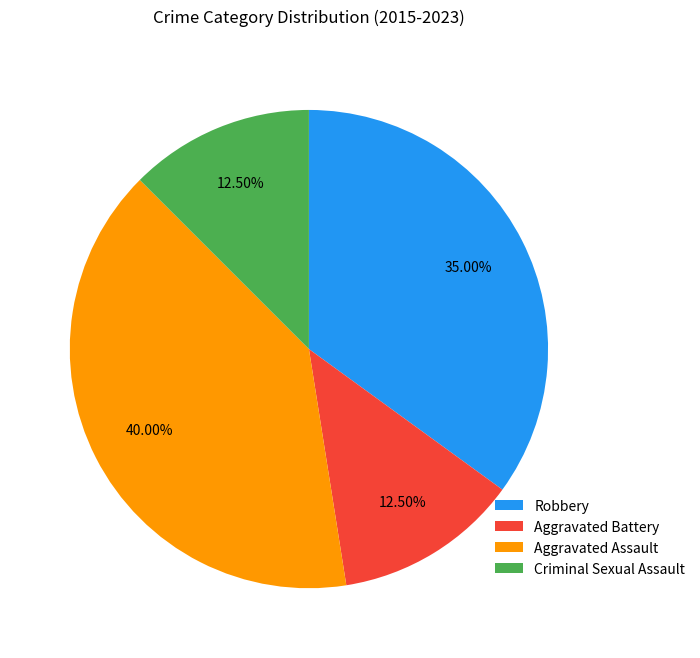

Which category has the biggest portion of the pie?

Aggravated Assault